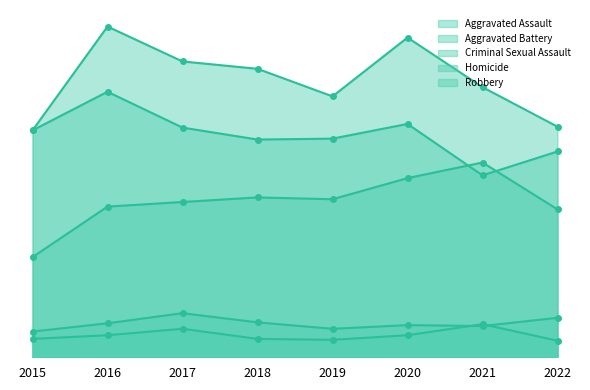

Reading right to left, extract all data points from this chart.

Aggravated Assault_line: 2022=161	2021=212	2020=195	2019=172	2018=174	2017=169	2016=164	2015=109
Aggravated Battery_line: 2022=251	2021=294	2020=348	2019=284	2018=314	2017=322	2016=360	2015=247
Criminal Sexual Assault_line: 2022=43	2021=34	2020=35	2019=31	2018=38	2017=48	2016=37	2015=28
Homicide_line: 2022=18	2021=36	2020=24	2019=19	2018=20	2017=31	2016=24	2015=20
Robbery_line: 2022=224	2021=198	2020=254	2019=238	2018=237	2017=250	2016=289	2015=247